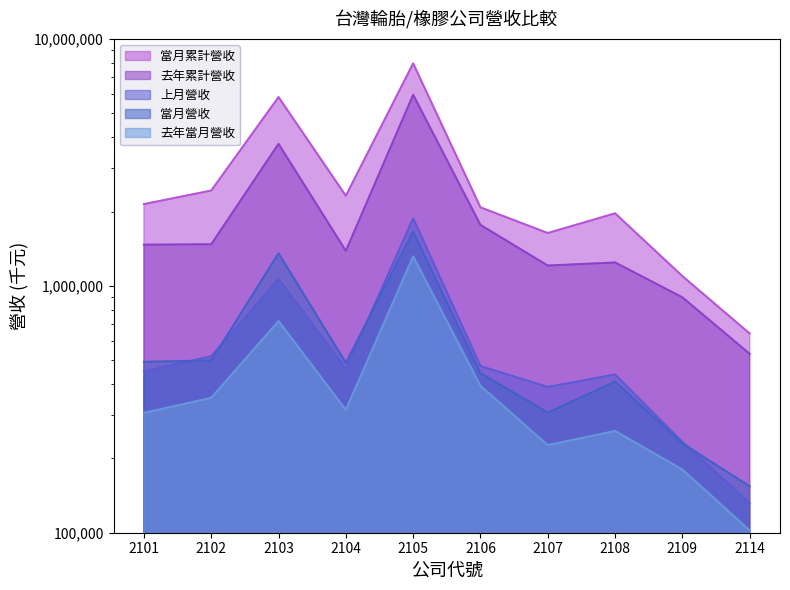

What is the total value across all series at 2107?

3767820